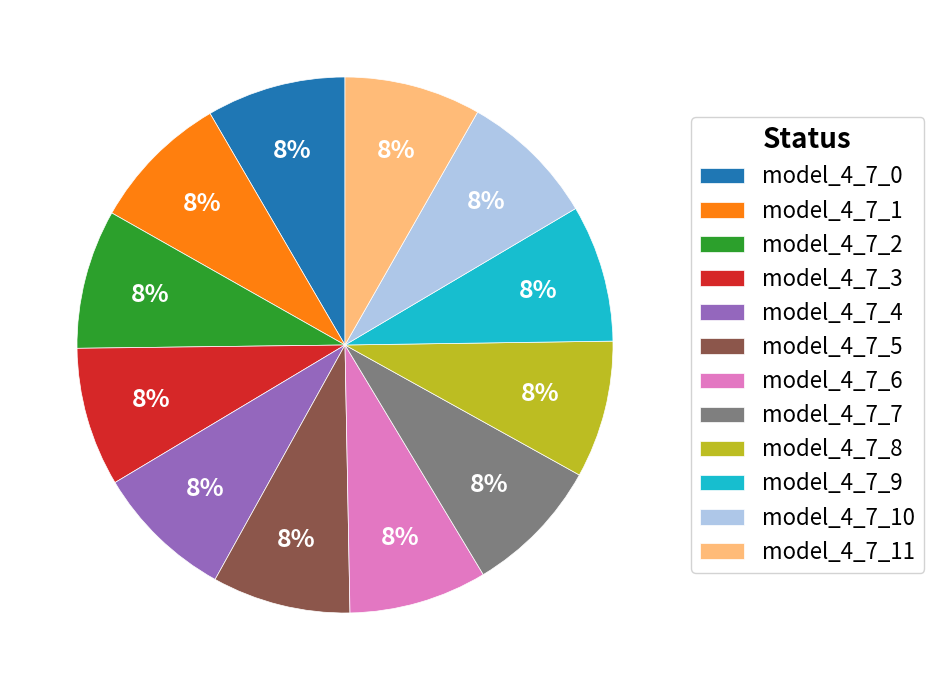

How many segments does this pie chart have?

12